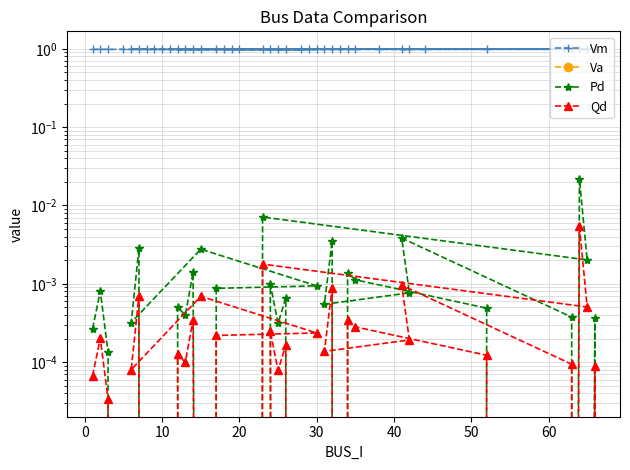

True or false: Vm and Qd intersect in this chart.

False